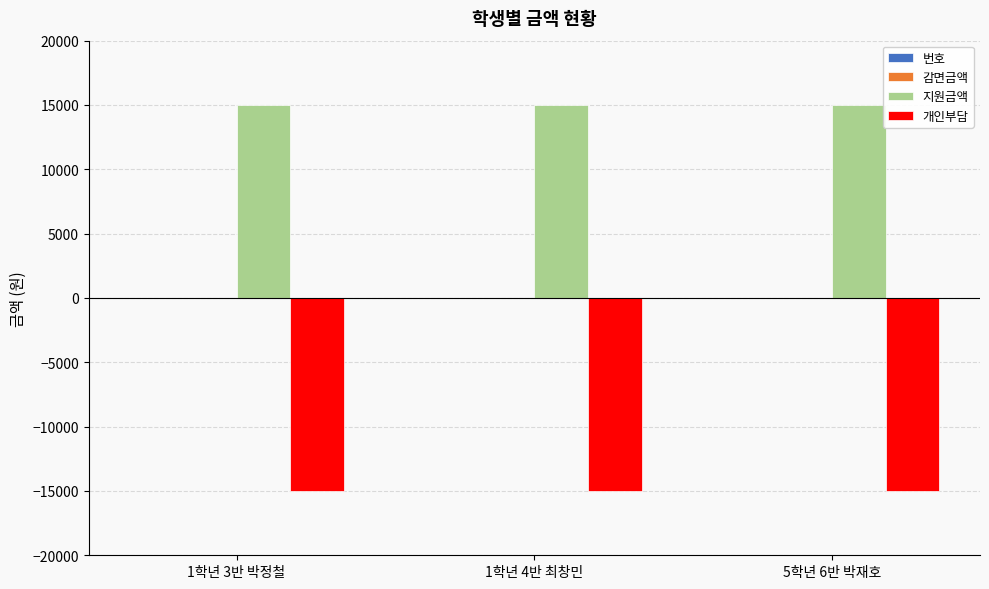

True or false: 개인부담 has a value of -15000 at 1학년 4반 최창민.

True